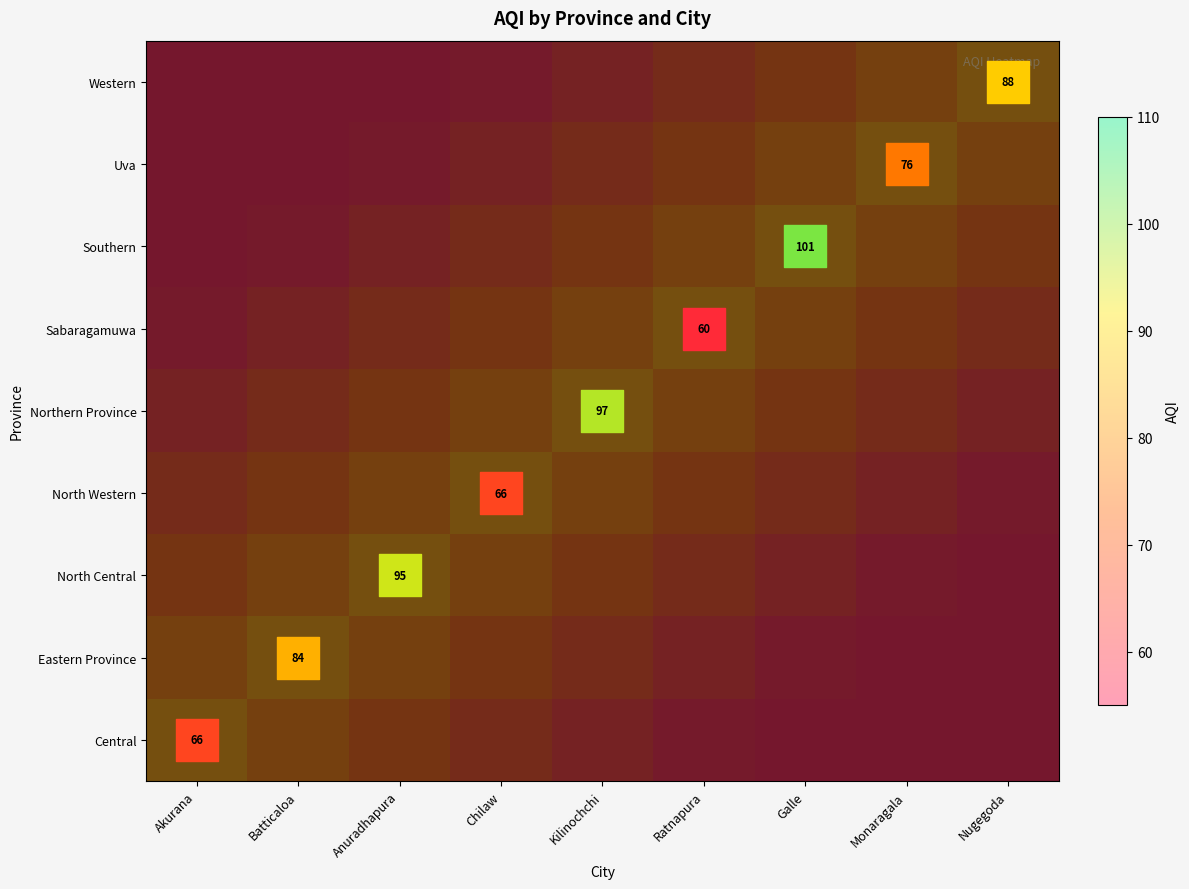

What is the total value across all series at Batticaloa?

600.1